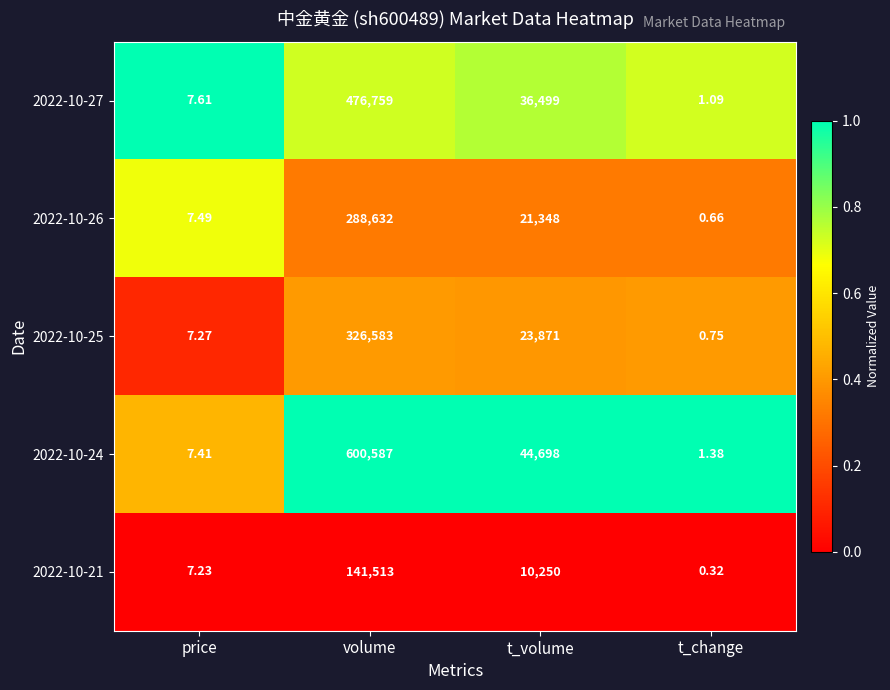

Rank the series at t_change from highest to lowest value.

2022-10-24, 2022-10-27, 2022-10-25, 2022-10-26, 2022-10-21